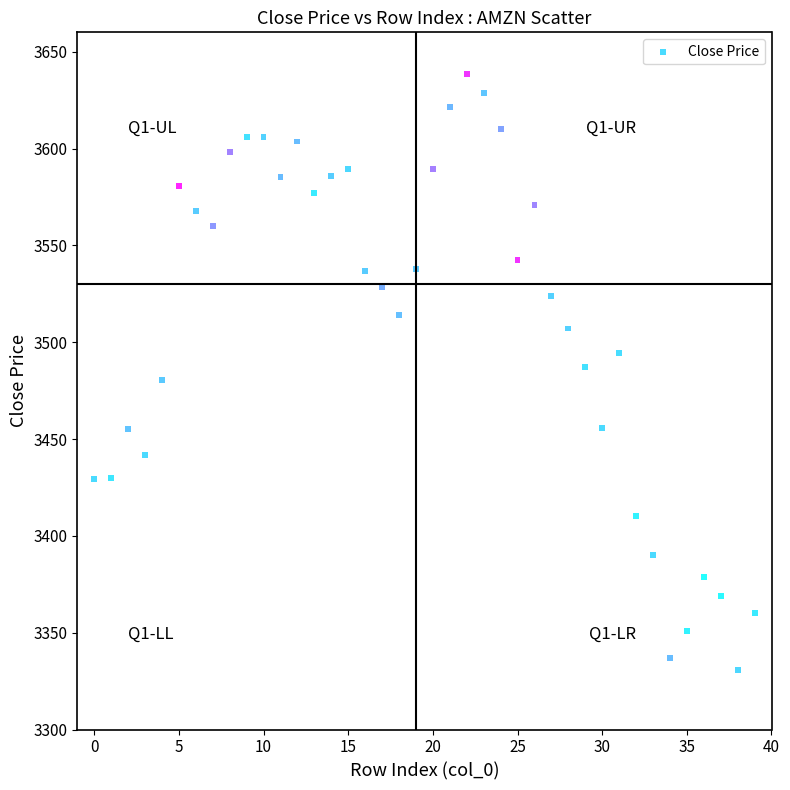

What is the range of Y values (max minus min)?

307.7